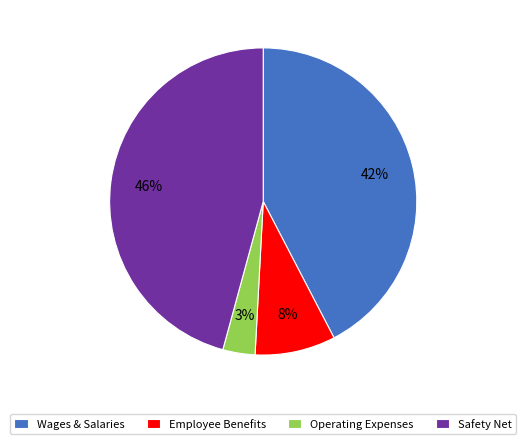

Is there a majority slice in this chart?

No